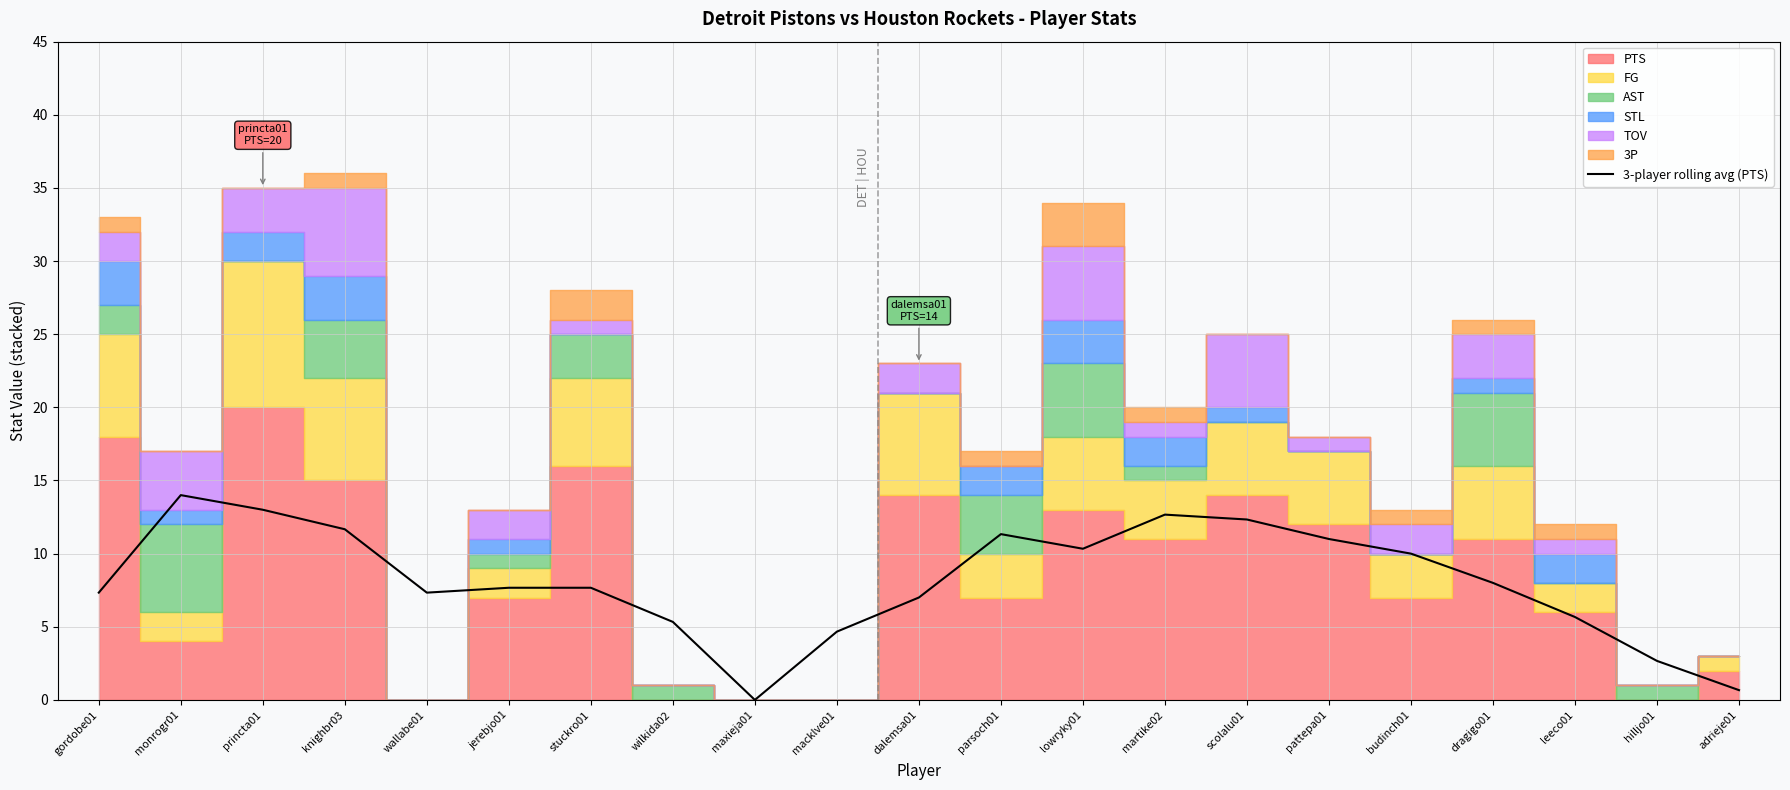

Rank the categories by value from highest to lowest.

monrogr01, princta01, martike02, scolalu01, knighbr03, parsoch01, pattepa01, lowryky01, budinch01, dragigo01, jerebjo01, stuckro01, gordobe01, wallabe01, dalemsa01, leeco01, wilkida02, macklve01, hilljo01, adrieje01, maxieja01